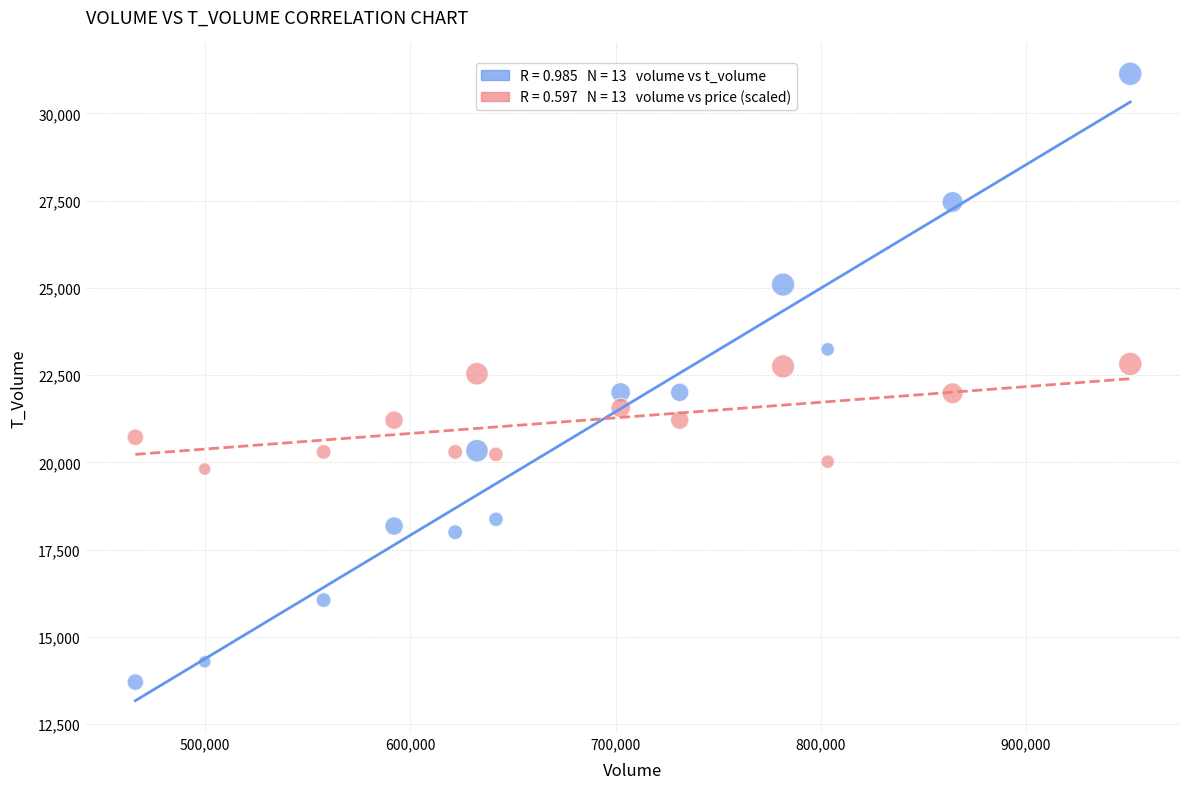

Across all data points, what is the range of Y values (max minus min)?

17426